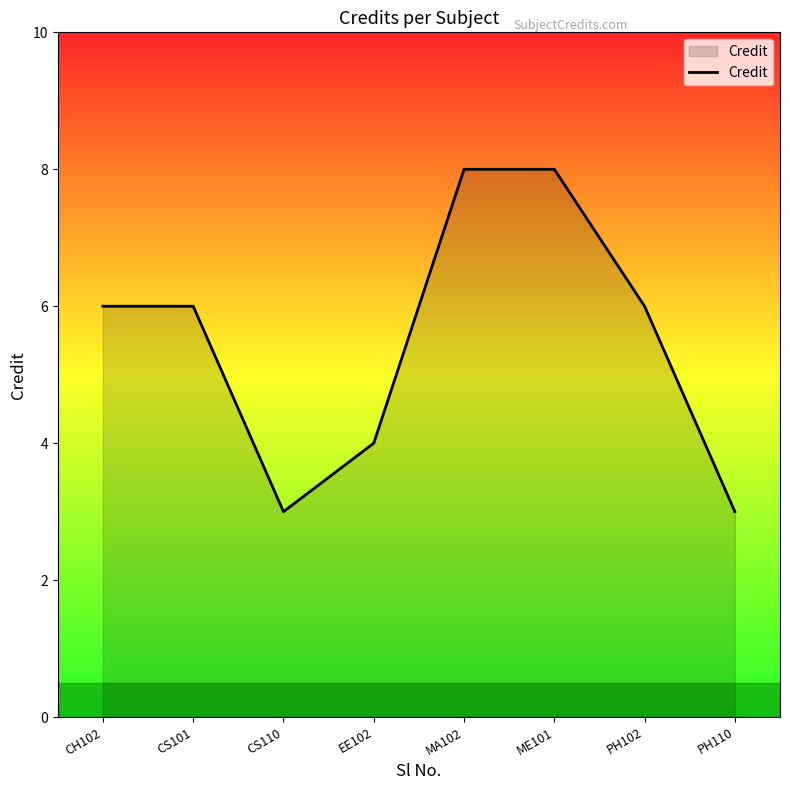

Does the chart have visible grid lines?

No